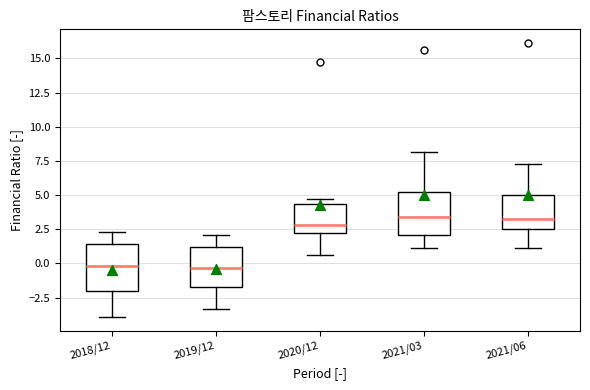

Reading left to right, transcribe this box plot: for each box, give where its median line is, the range the box spans, and where its two whiskers end, as read against the y-axis. The values are not printed on the chart, so give them approximately, as read against the axis.

2018/12: median 0.0, box -2.0 to 1.5, whiskers -4.0 to 2.5
2019/12: median -0.5, box -1.5 to 1.0, whiskers -3.5 to 2.0
2020/12: median 3.0, box 2.0 to 4.5, whiskers 0.5 to 4.5 (just above the box's upper edge)
2021/03: median 3.5, box 2.0 to 5.5, whiskers 1.0 to 8.0
2021/06: median 3.0, box 2.5 to 5.0, whiskers 1.0 to 7.5